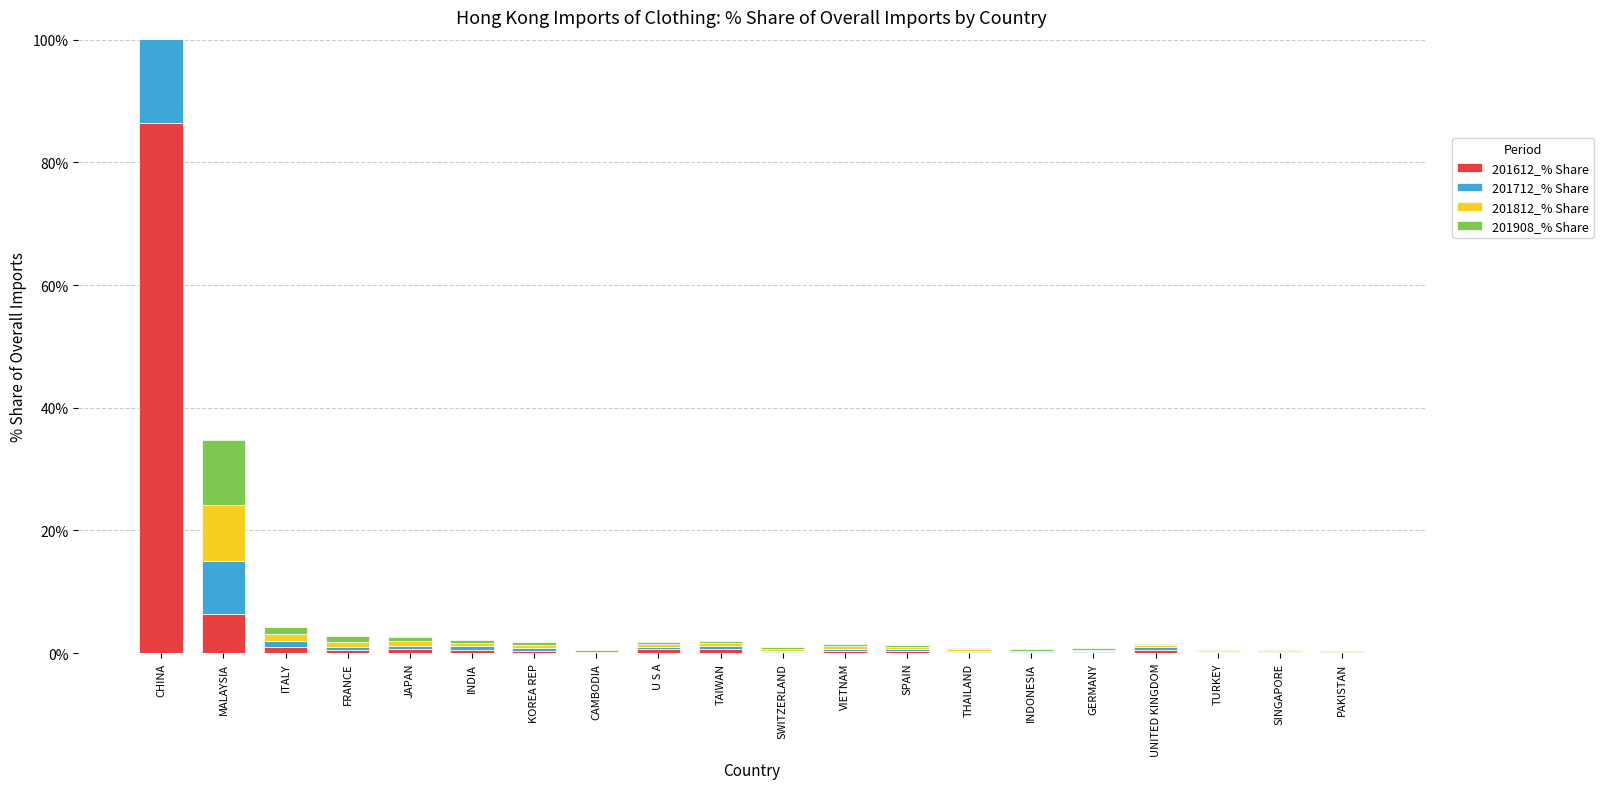

At which category is the sum across all series the highest?

CHINA